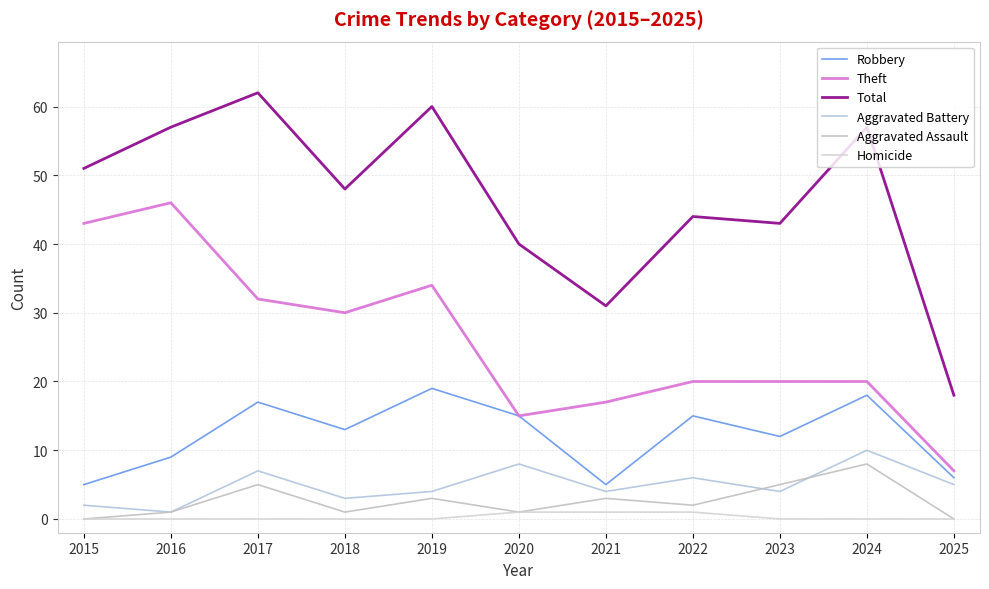

Reading left to right, extract all data points from this chart.

Robbery: 5	9	17	13	19	15	5	15	12	18	6
Theft: 43	46	32	30	34	15	17	20	20	20	7
Total: 51	57	62	48	60	40	31	44	43	57	18
Aggravated Battery: 2	1	7	3	4	8	4	6	4	10	5
Aggravated Assault: 0	1	5	1	3	1	3	2	5	8	0
Homicide: 0	0	0	0	0	1	1	1	0	0	0